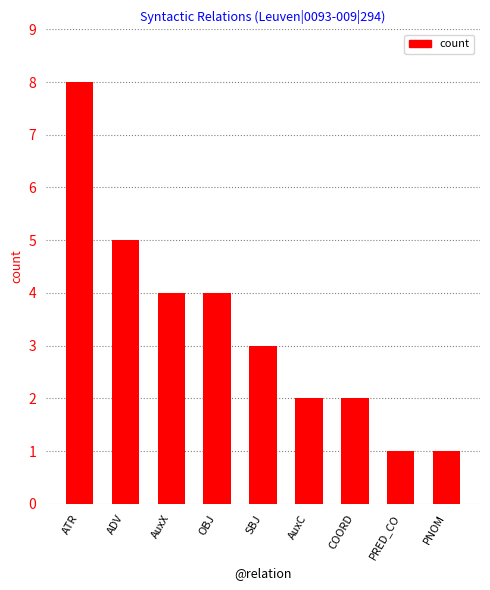

What is the difference between the second highest and second lowest values?

4